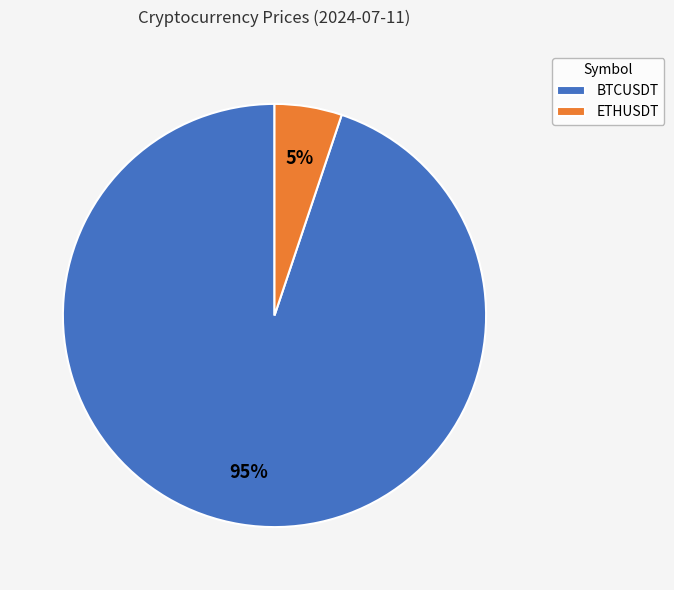

Which category has the smallest portion of the pie?

ETHUSDT